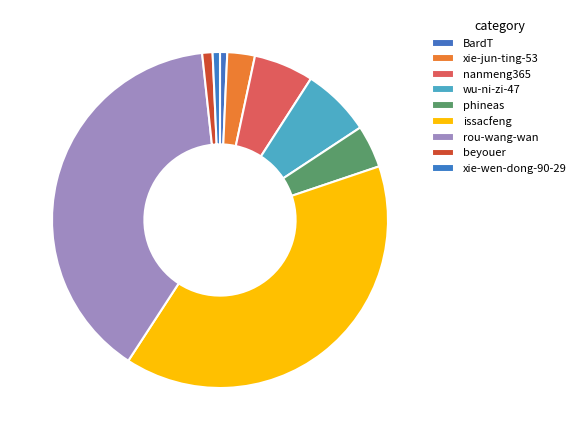

To the nearest percent, what is the combined percentage of nanmeng365 and BardT?

6%